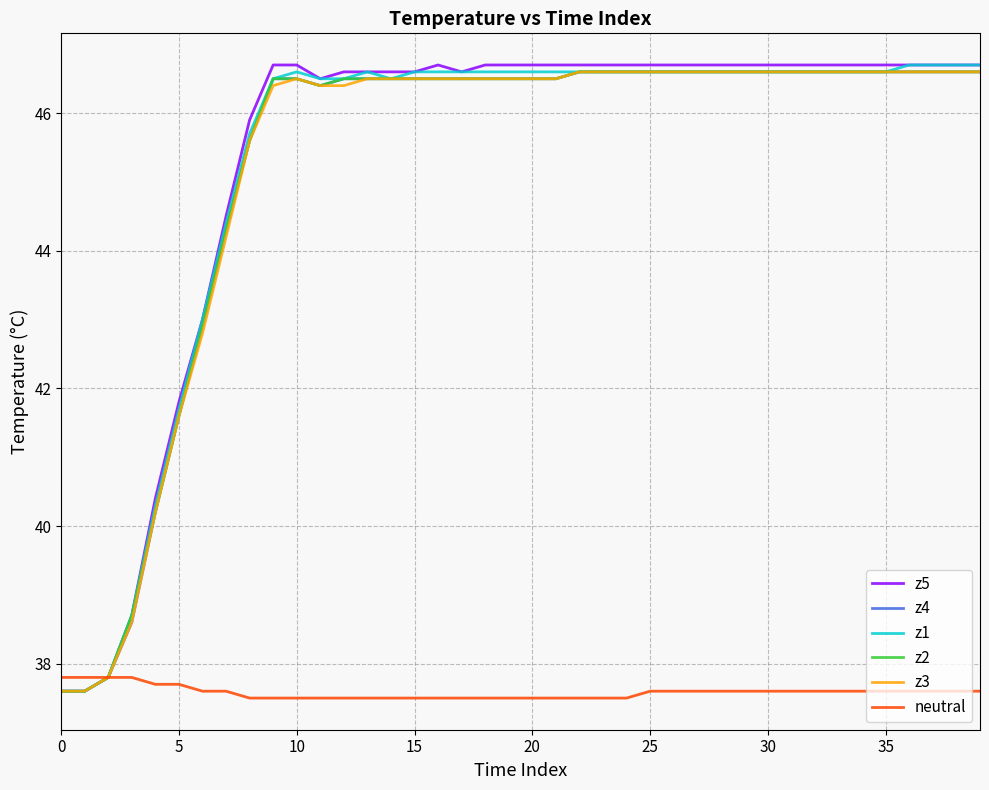

What is the greatest value displayed?

46.7